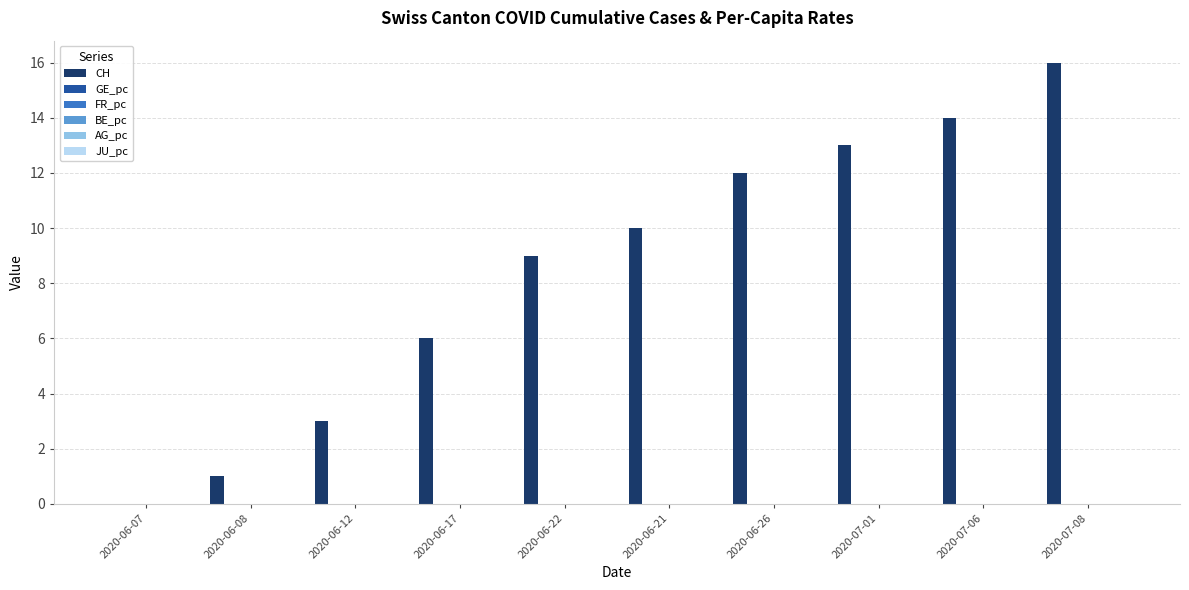

Which series has the largest range (max minus min)?

CH